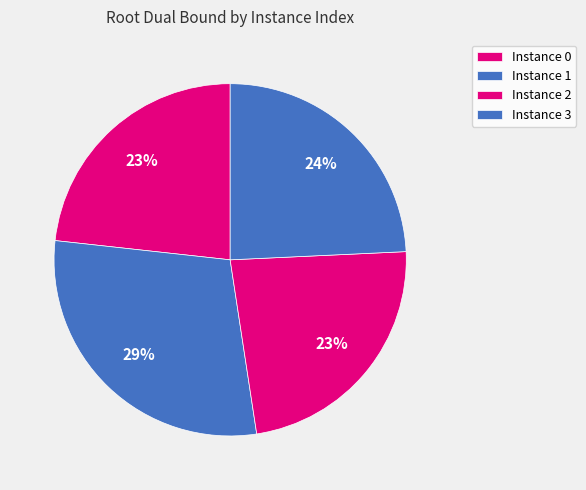

How many slices are in this pie chart?

4